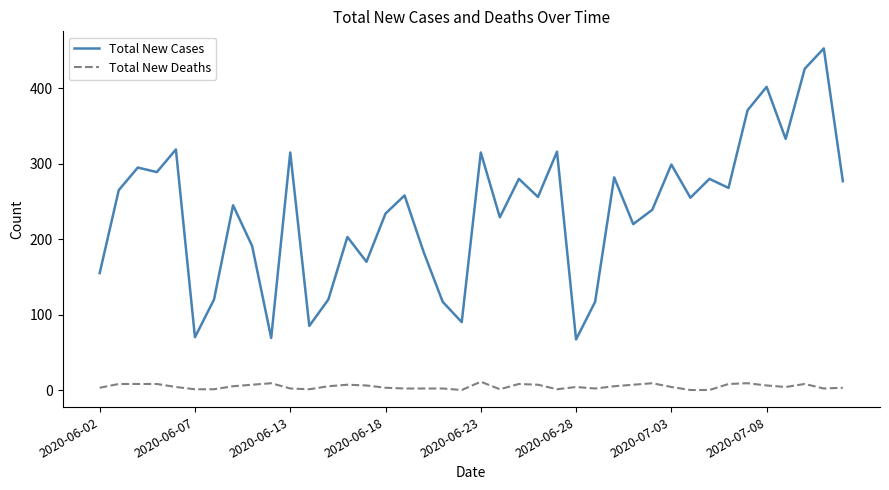

Which series has the largest range (max minus min)?

Total New Cases